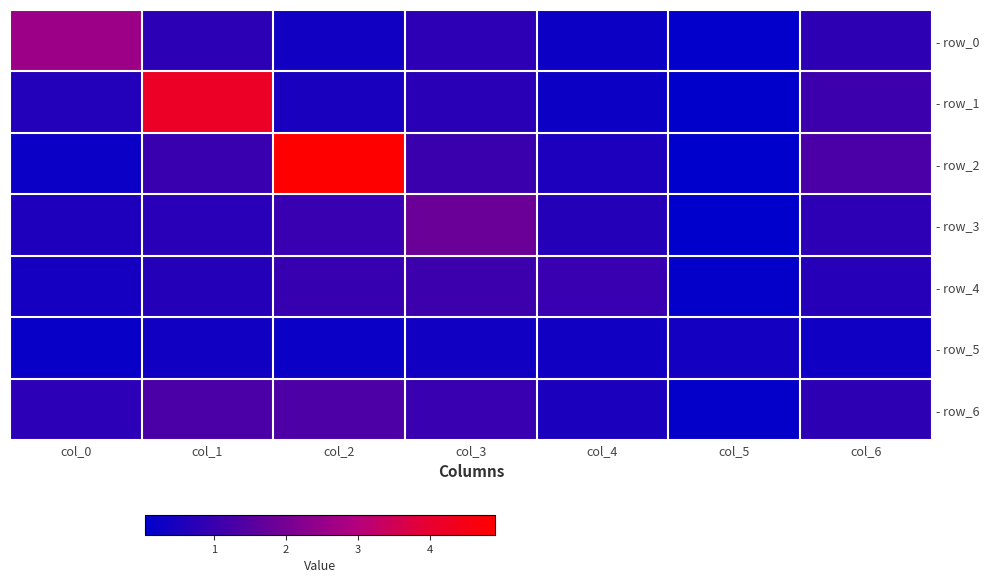

Which label corresponds to the largest value in the chart?

col_2